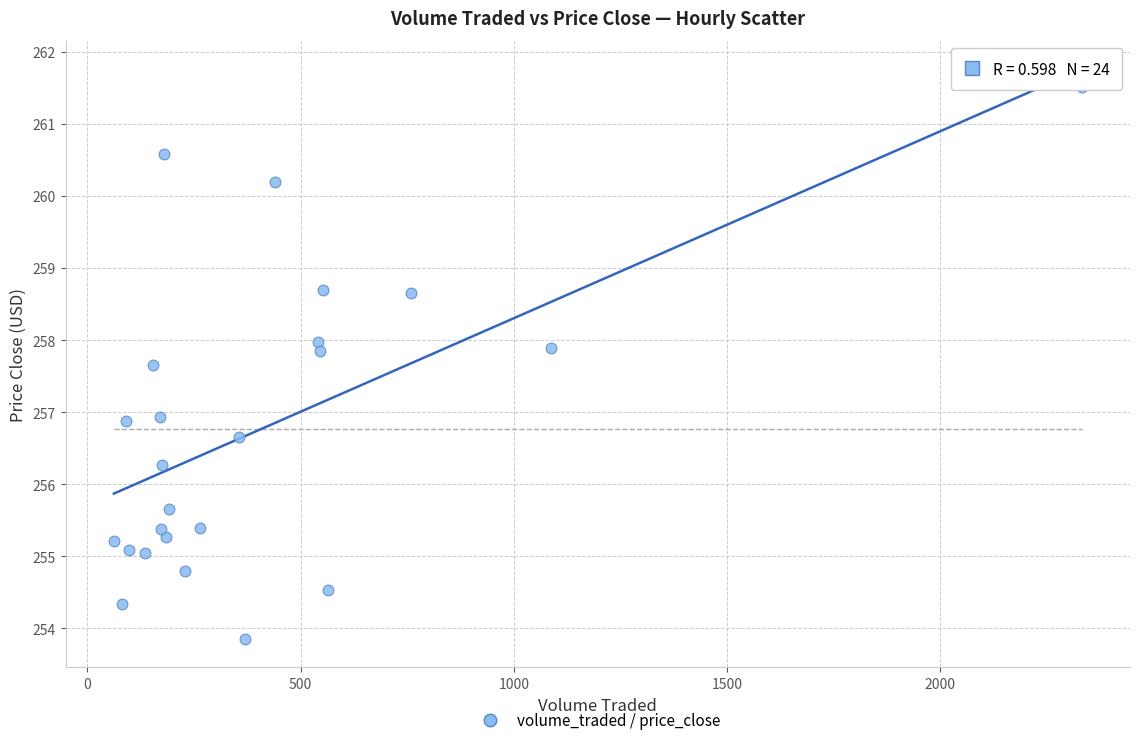

What is the range of Y values (max minus min)?

7.7